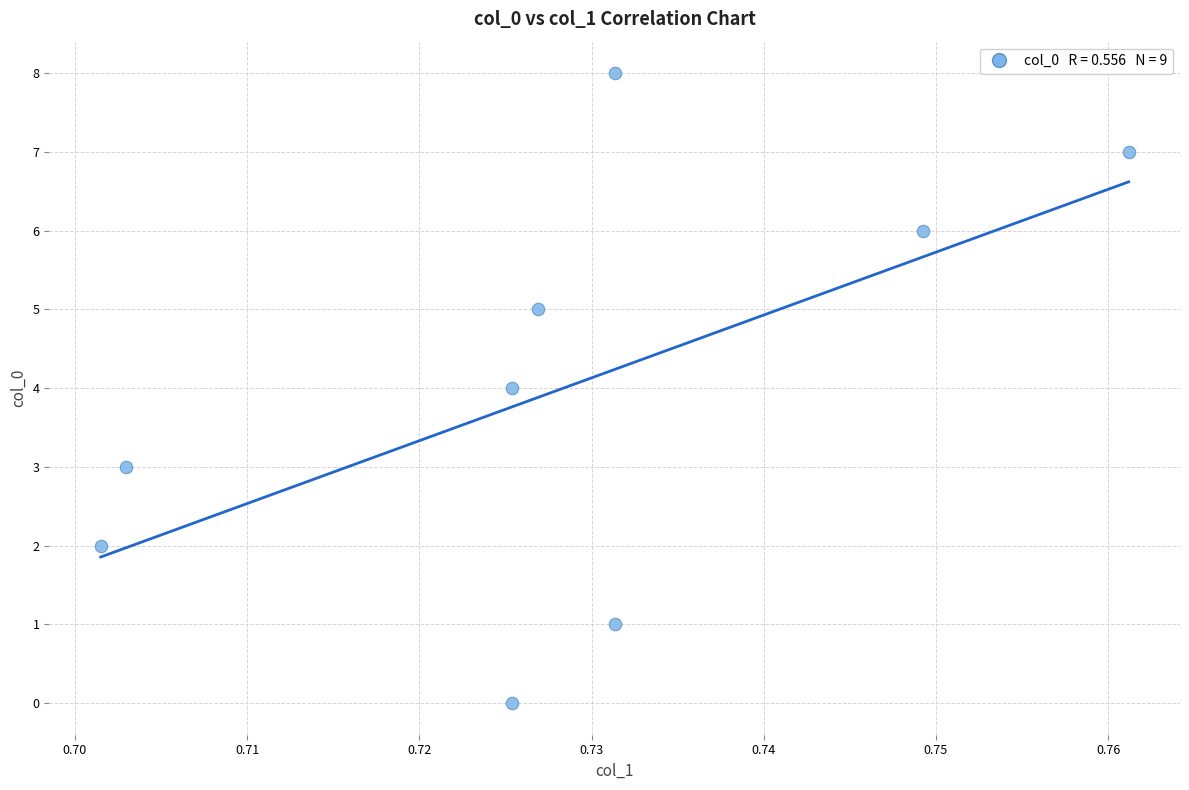

What is the average Y value?

4